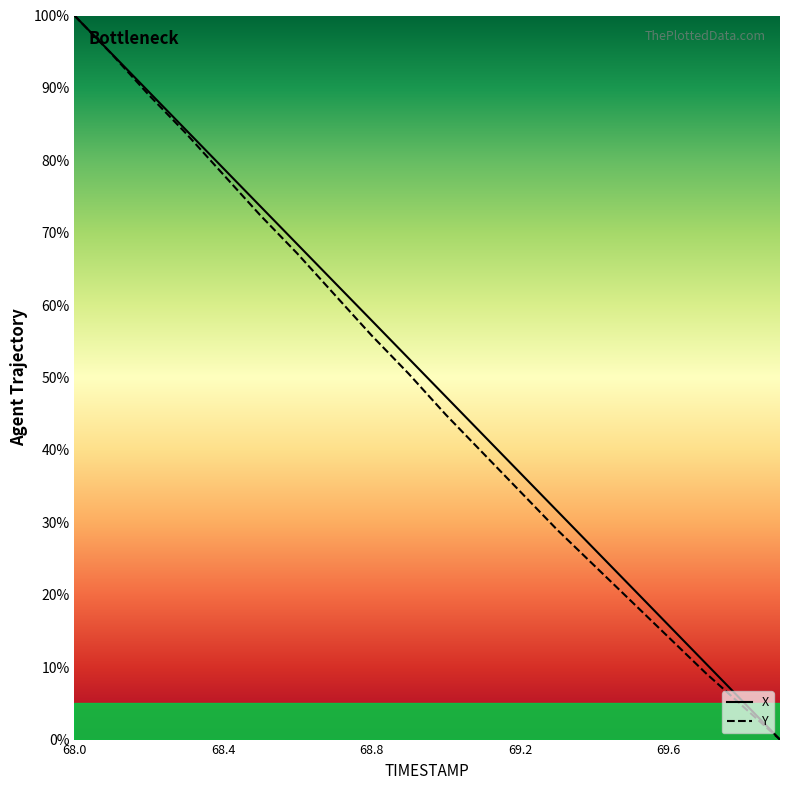

Which series has the largest total across all categories?

X